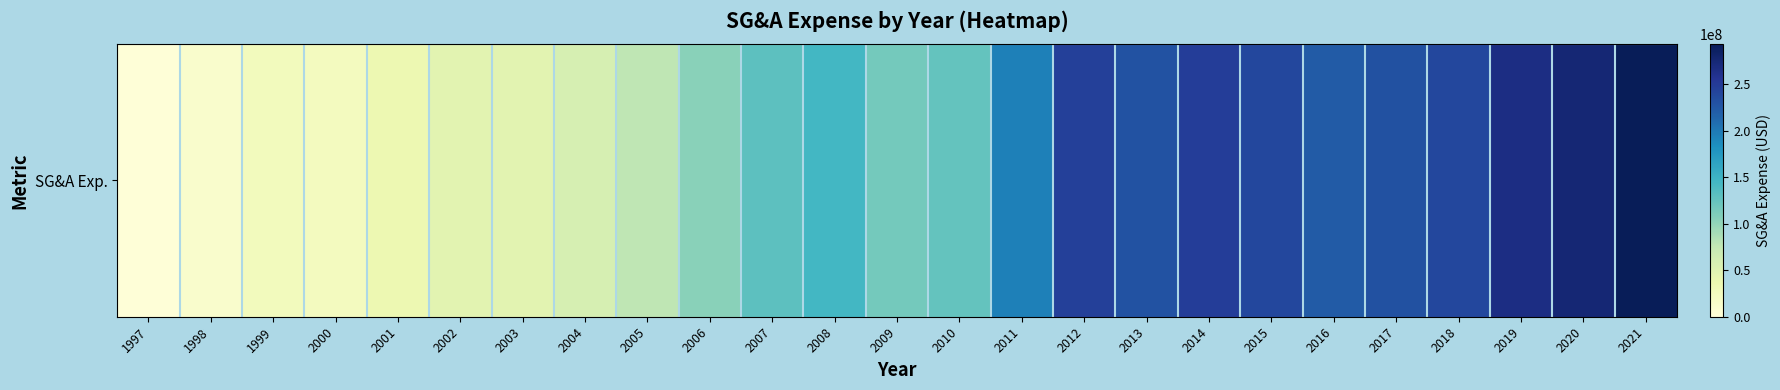

The value at 2000 is 34421381. True or false?

False